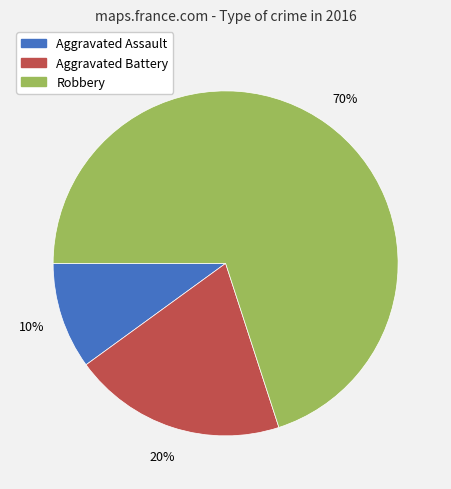

How many slices are in this pie chart?

3